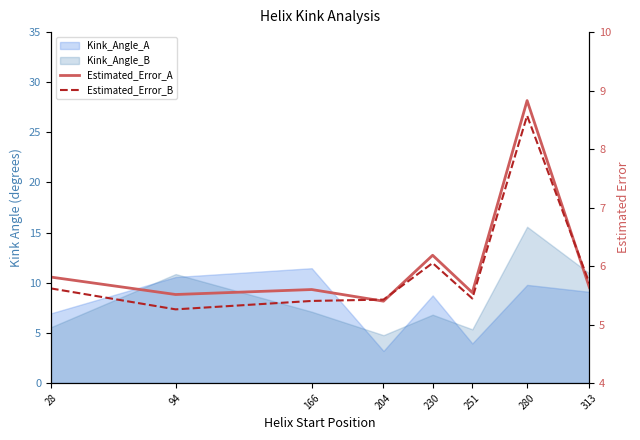

What is the sum of the Estimated_Error_A values at 94 and 280?

14.3